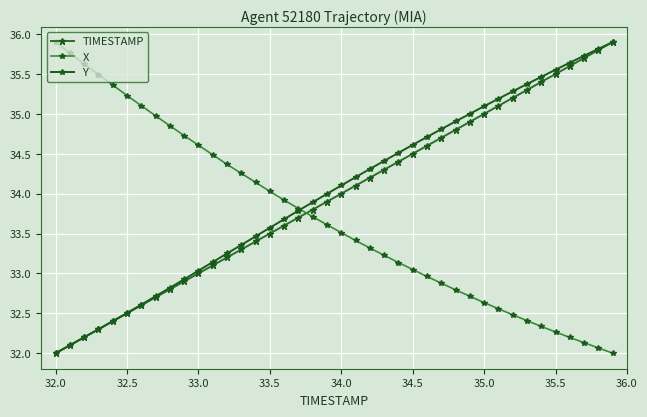

What is the highest value of the X series?

35.9